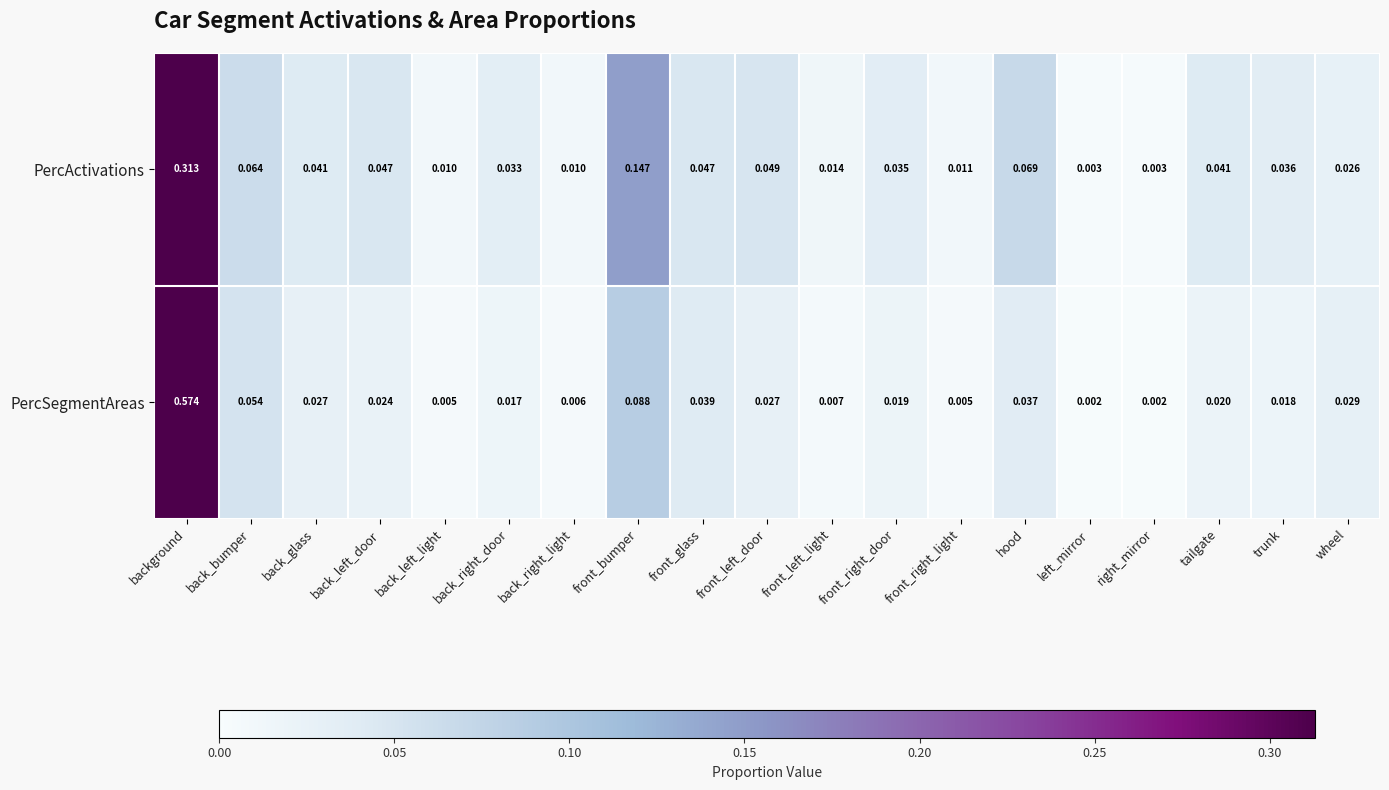

Which series has the widest spread of values?

PercSegmentAreas